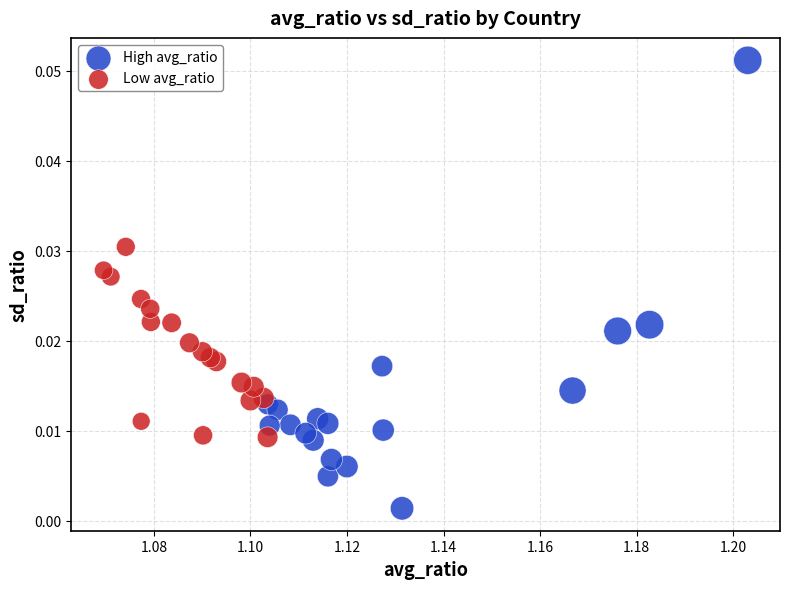

Which series has the largest Y range (max minus min)?

High avg_ratio